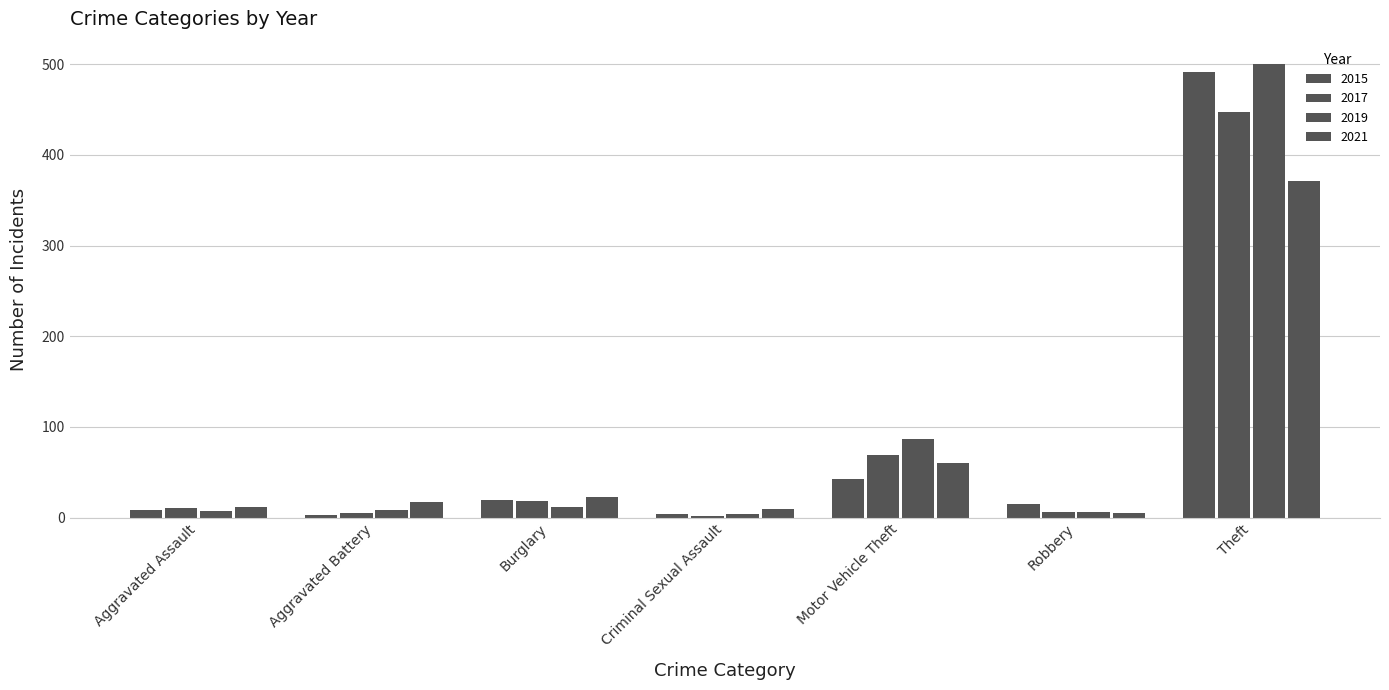

The value of 2021 at Aggravated Battery is 25. True or false?

False